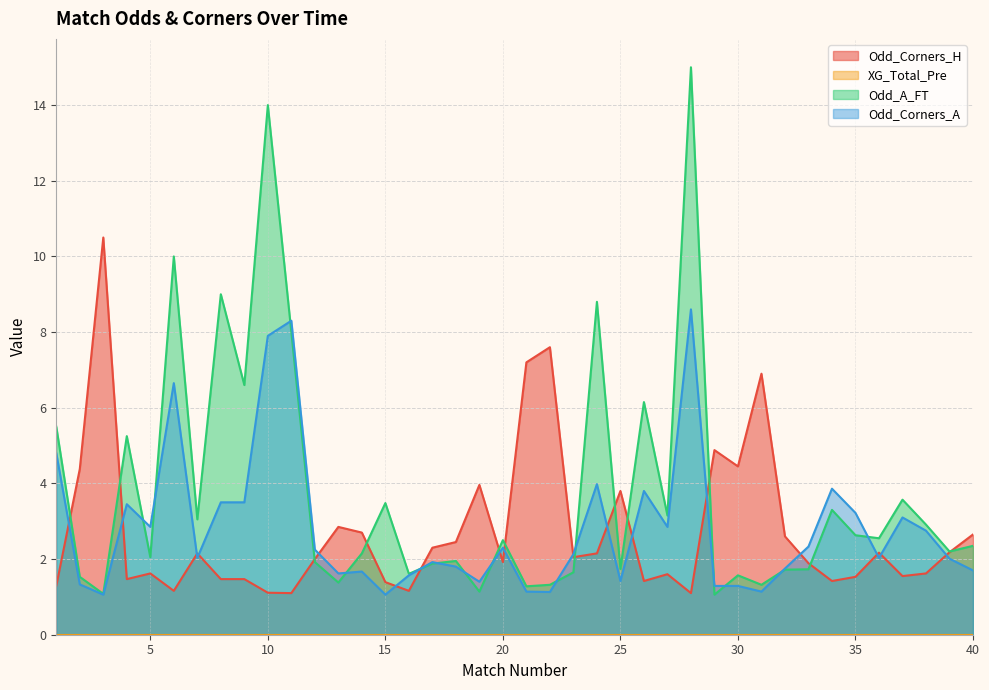

Which series has the largest total across all categories?

Odd_A_FT